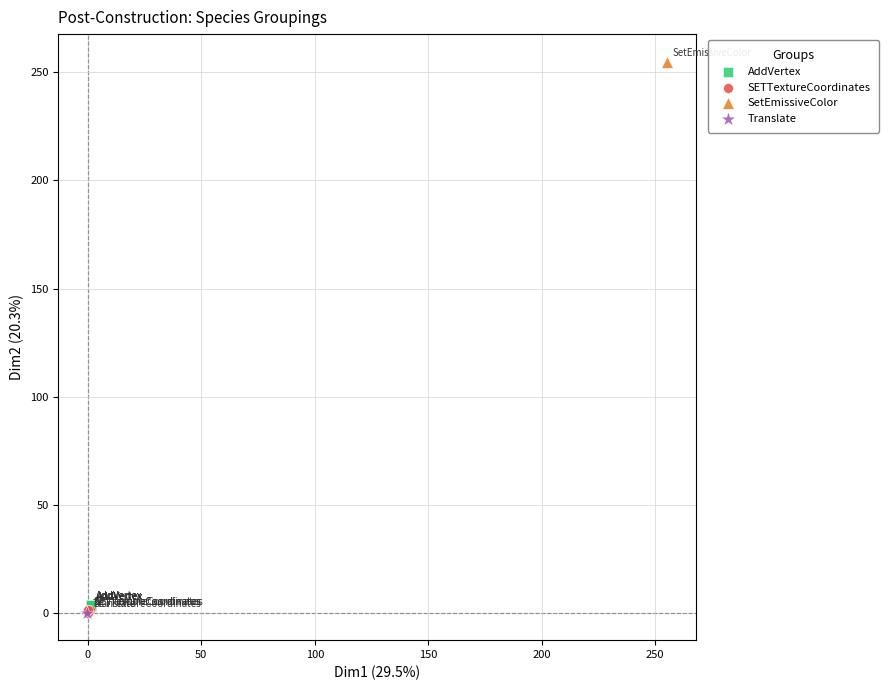

Which series reaches the maximum Y coordinate?

SetEmissiveColor